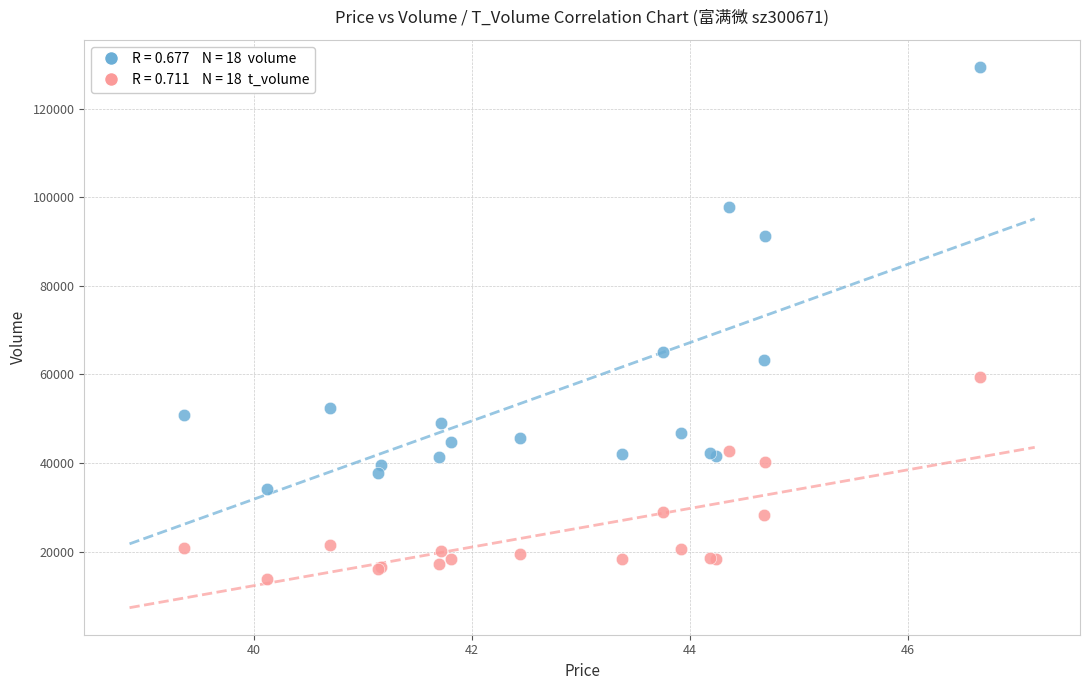

Across all series, what Y value is closest to 71606?

65167